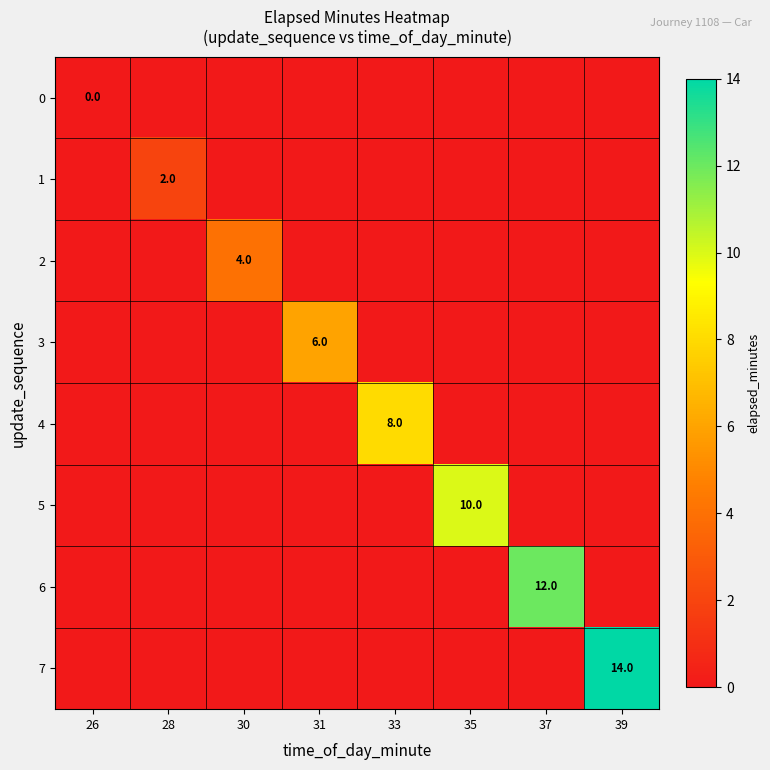

Which category has the highest value across all series?

39